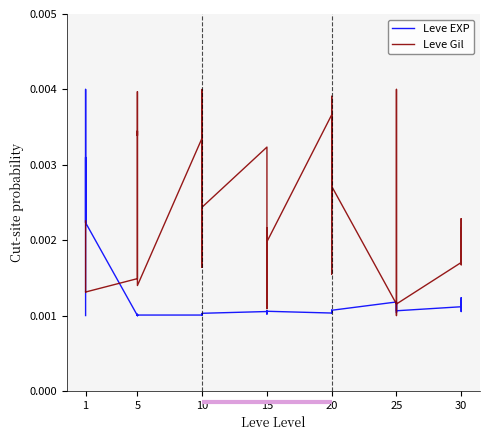

How many interior local valleys does the Leve EXP series have?

12